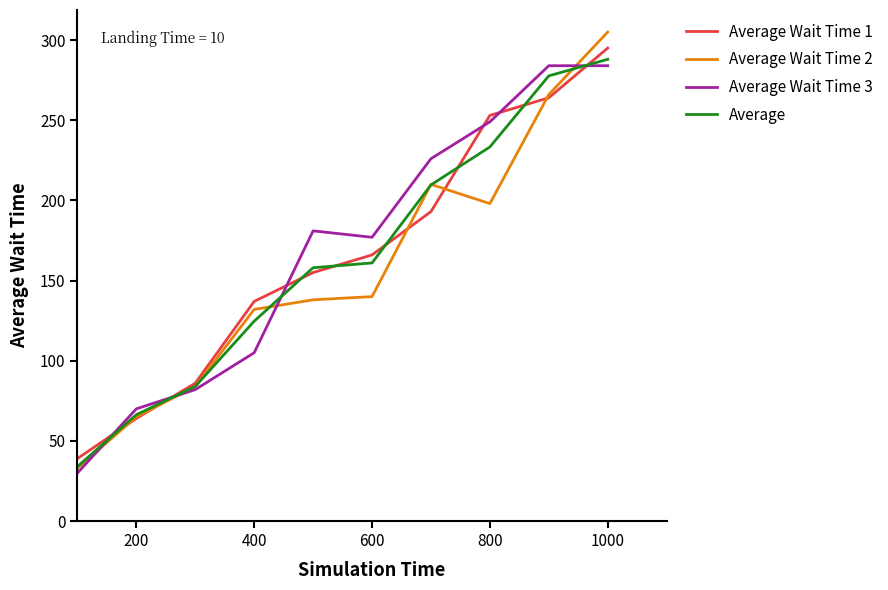

How many distinct data groups are displayed?

4